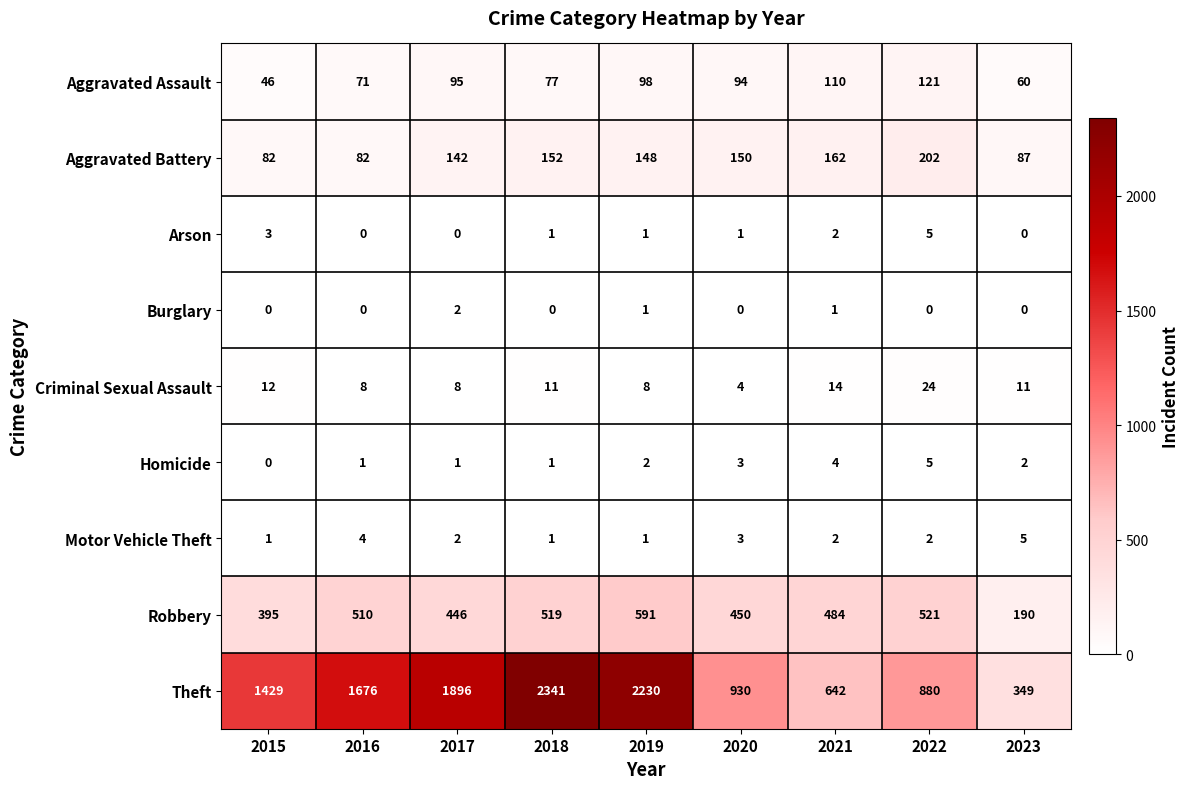

Between 2017 and 2021, which series saw the biggest shift?

Theft